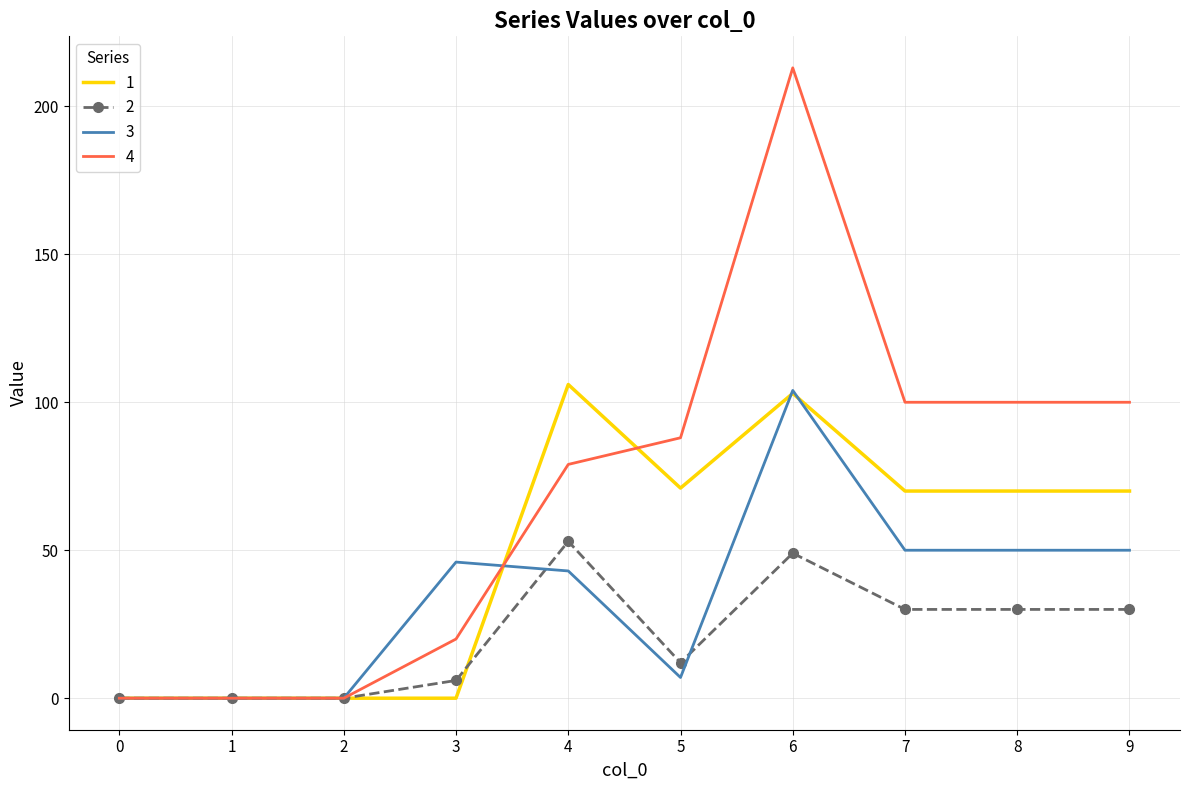

What is the sum of all 4 values?

700